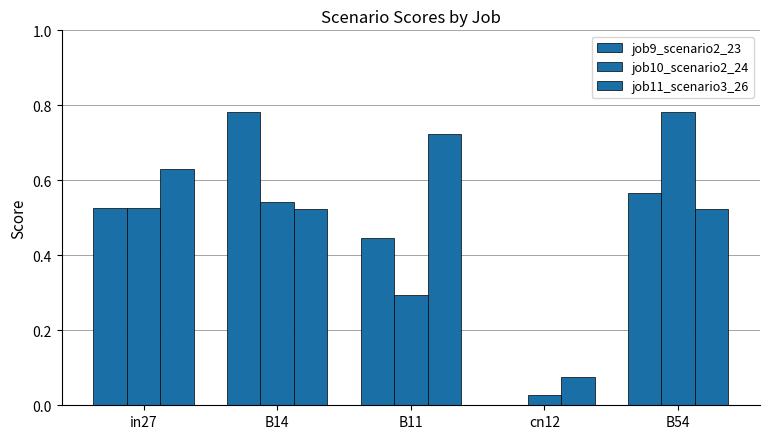

Reading right to left, extract all data points from this chart.

job9_scenario2_23: B54=0.6	cn12=0.0	B11=0.4	B14=0.8	in27=0.5
job10_scenario2_24: B54=0.8	cn12=0.0	B11=0.3	B14=0.5	in27=0.5
job11_scenario3_26: B54=0.5	cn12=0.1	B11=0.7	B14=0.5	in27=0.6